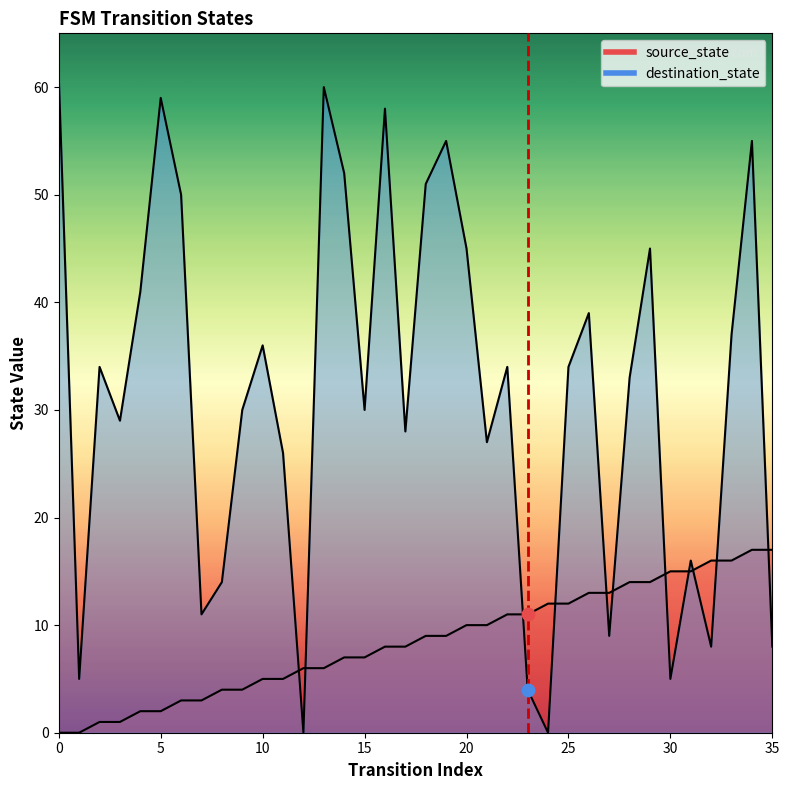

At how many categories does at least one series exceed 45?

9